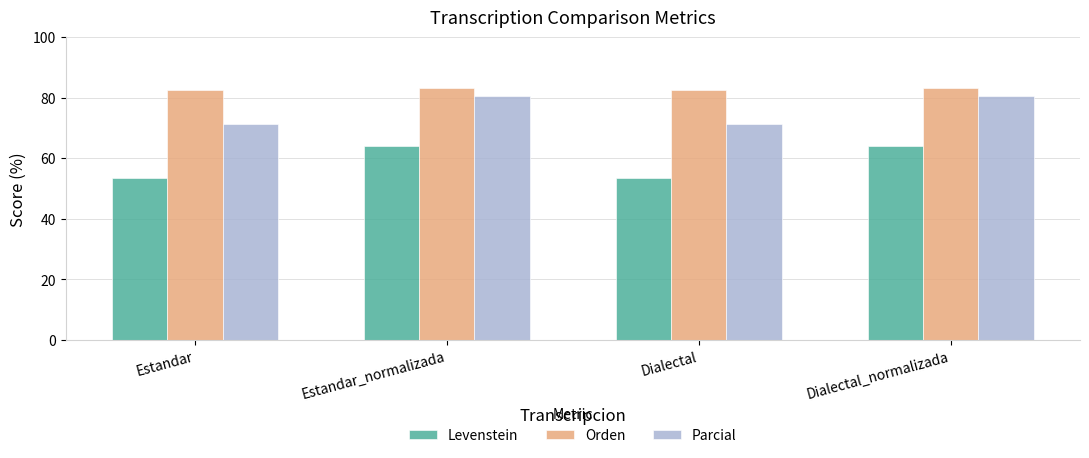

What is the difference between the maximum and second lowest values in the Orden series?

0.9